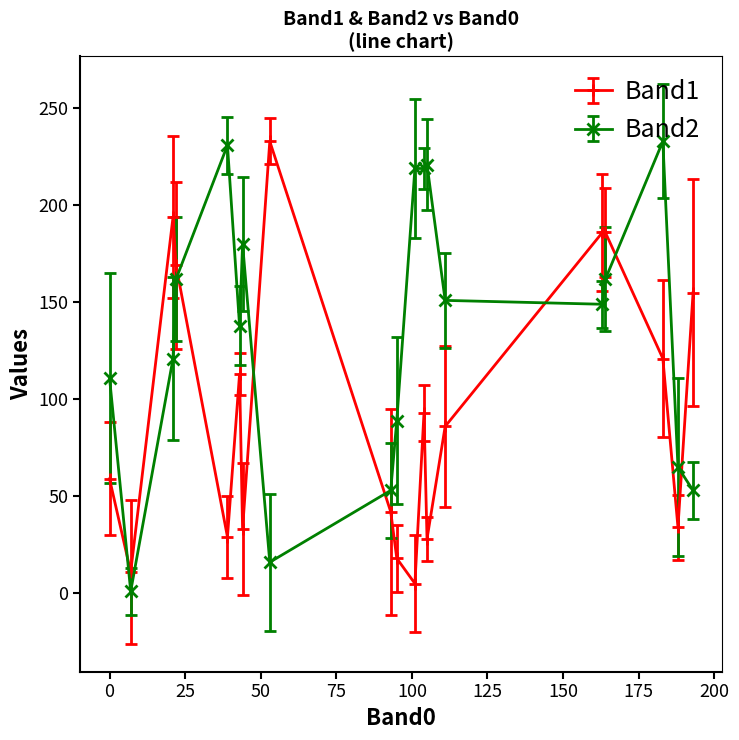

True or false: Band1 has more than 1 interior local peaks.

True